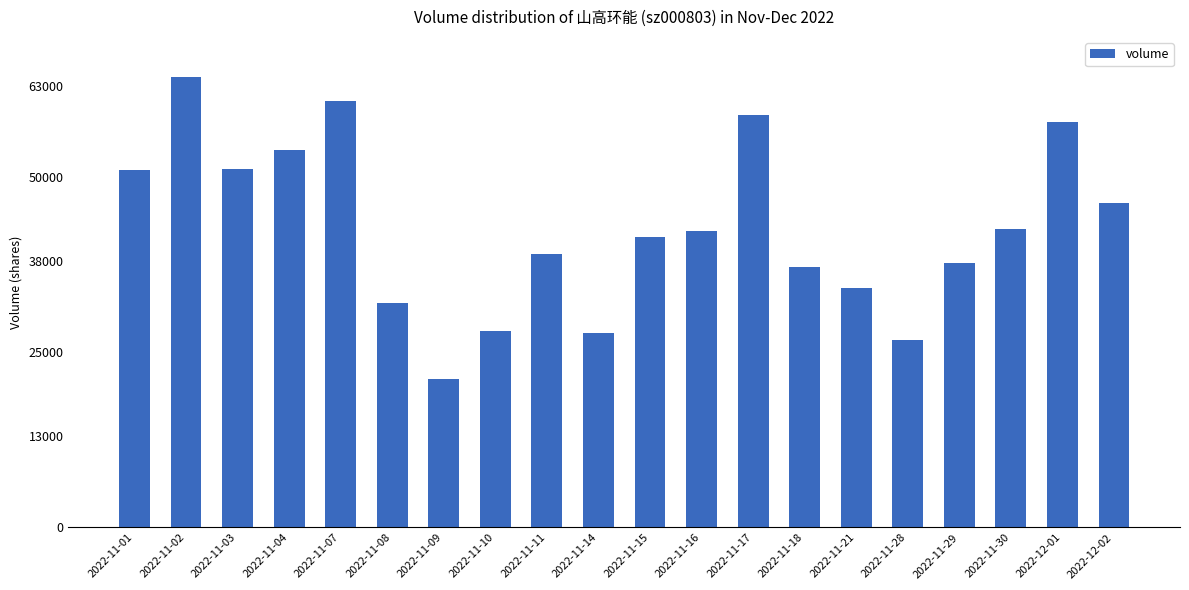

Which category has the highest value across all series?

2022-11-02